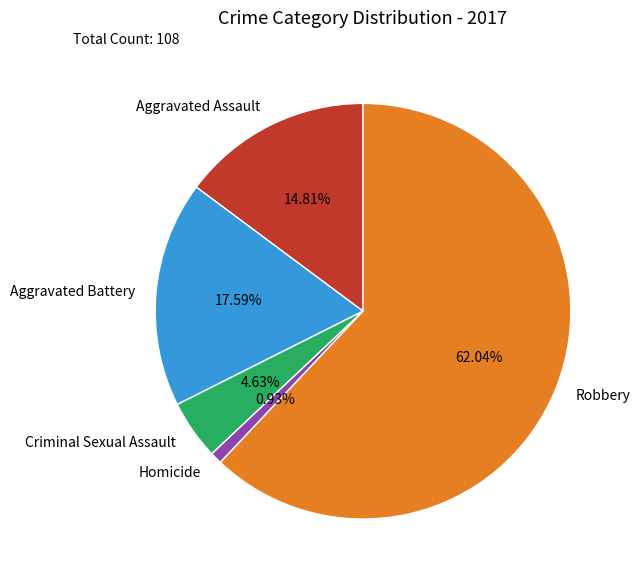

Combined, what portion of the pie is Aggravated Battery and Robbery?

79.6%